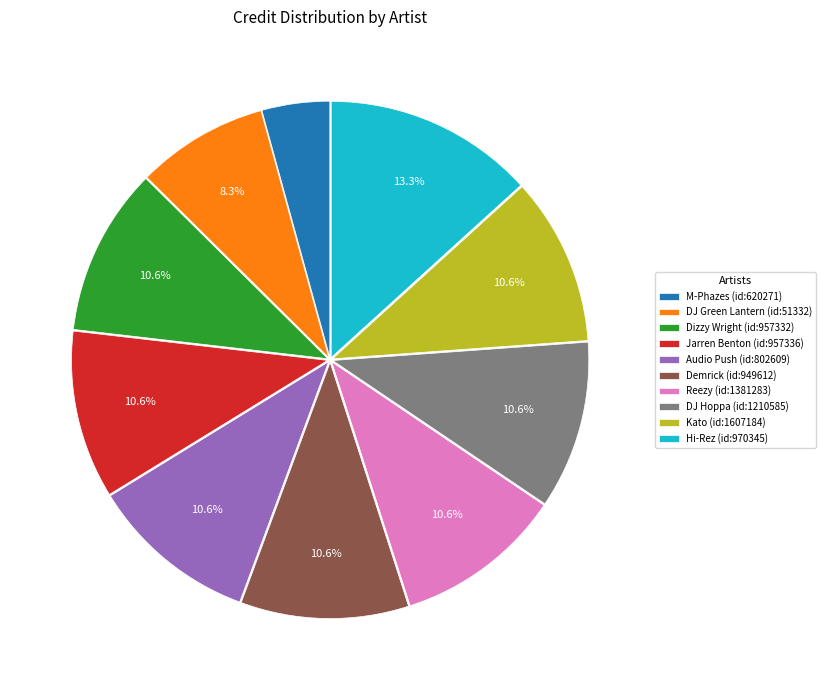

Which slice is the smallest?

M-Phazes (id:620271)